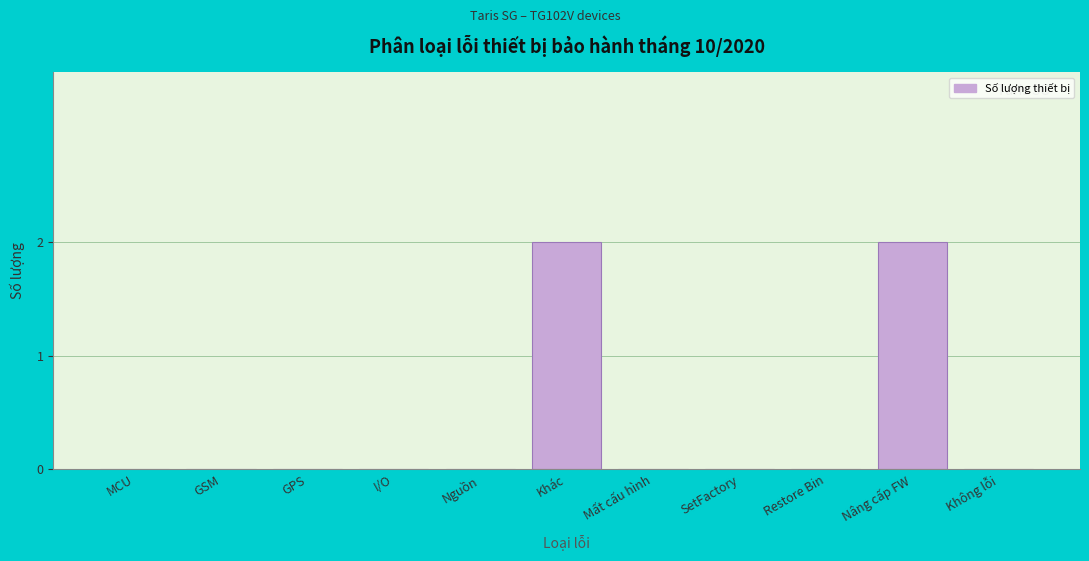

Reading left to right, transcribe all the data shown in this chart.

MCU=0	GSM=0	GPS=0	I/O=0	Nguồn=0	Khác=2	Mất cấu hình=0	SetFactory=0	Restore Bin=0	Nâng cấp FW=2	Không lỗi=0